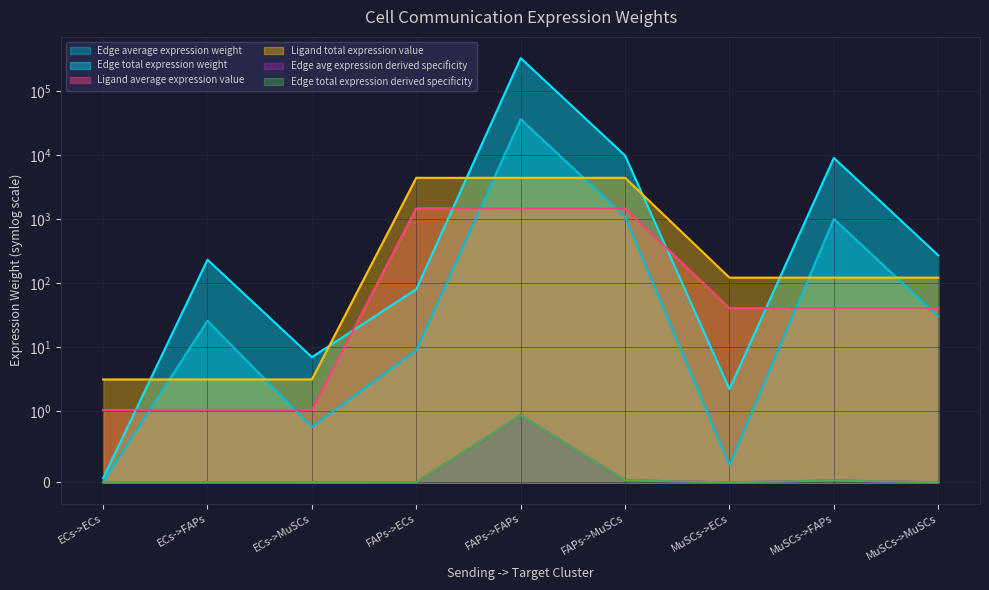

Which series has the largest total across all categories?

Edge avg expression derived specificity